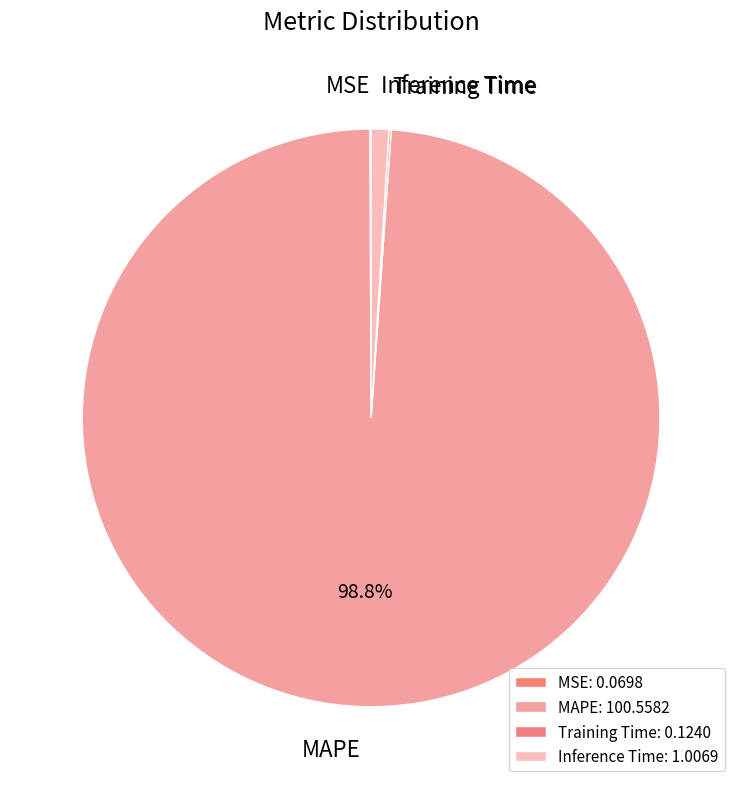

The Inference Time slice represents 11% of the pie. True or false?

False